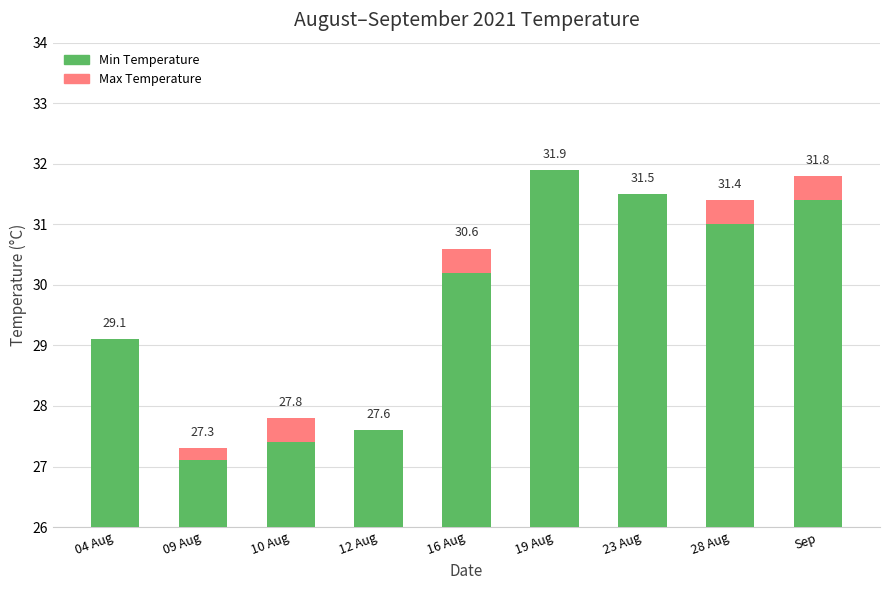

At 19 Aug, list the series in order from smallest to largest.

Max Temperature, Min Temperature